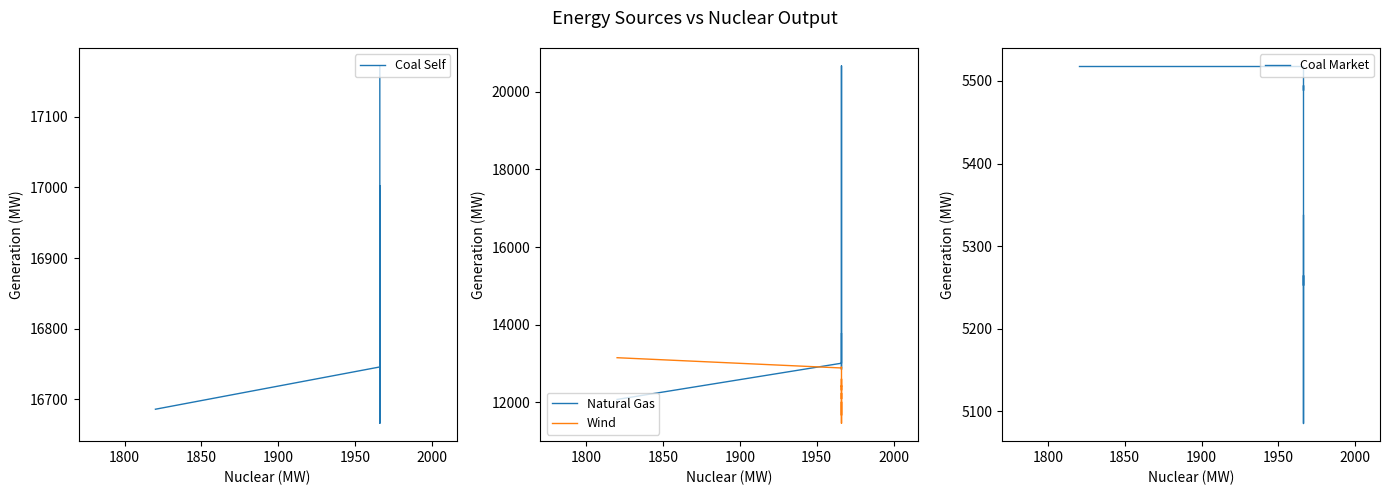

How many distinct data groups are displayed?

4